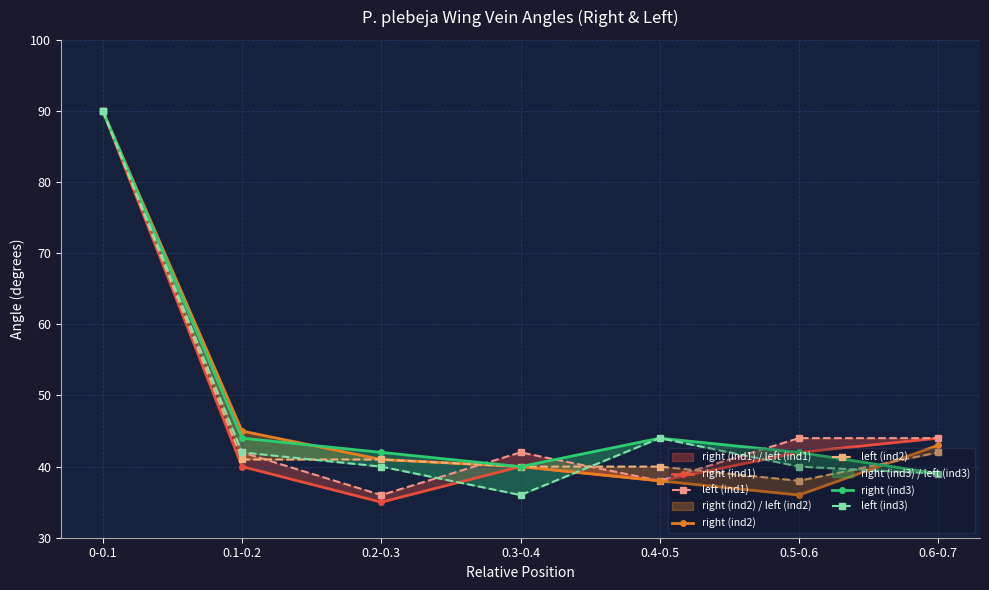

What position from the right is 0.6-0.7?

1